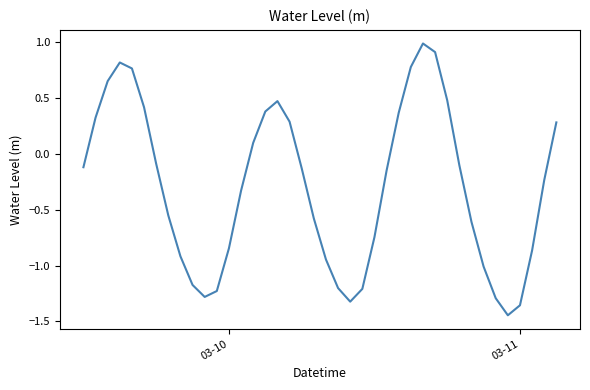

What is the difference between the maximum and minimum values?

2.4